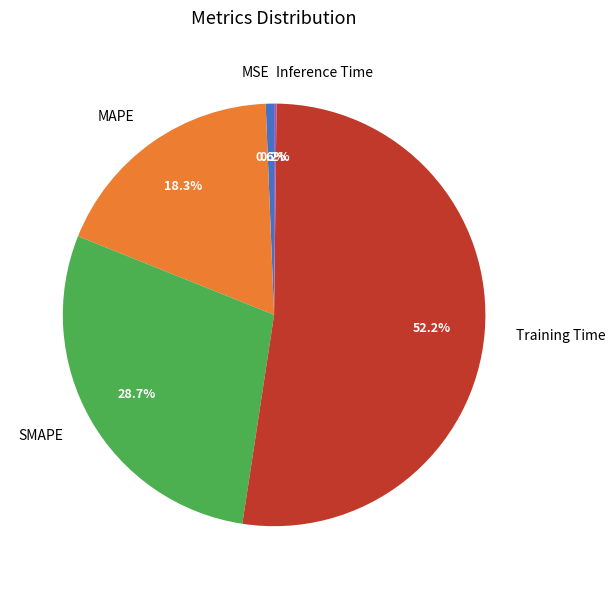

What is the largest slice in the pie chart?

Training Time